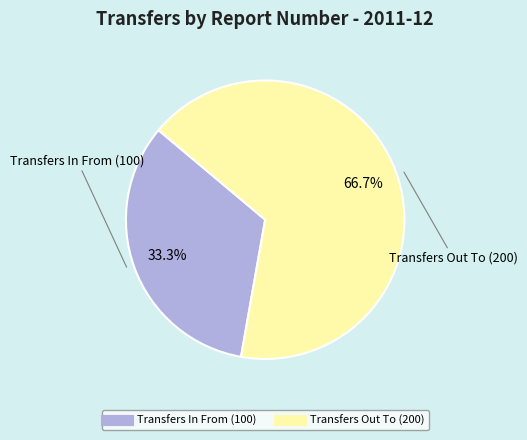

To the nearest percent, what percentage of the pie is Transfers Out To (200)?

67%